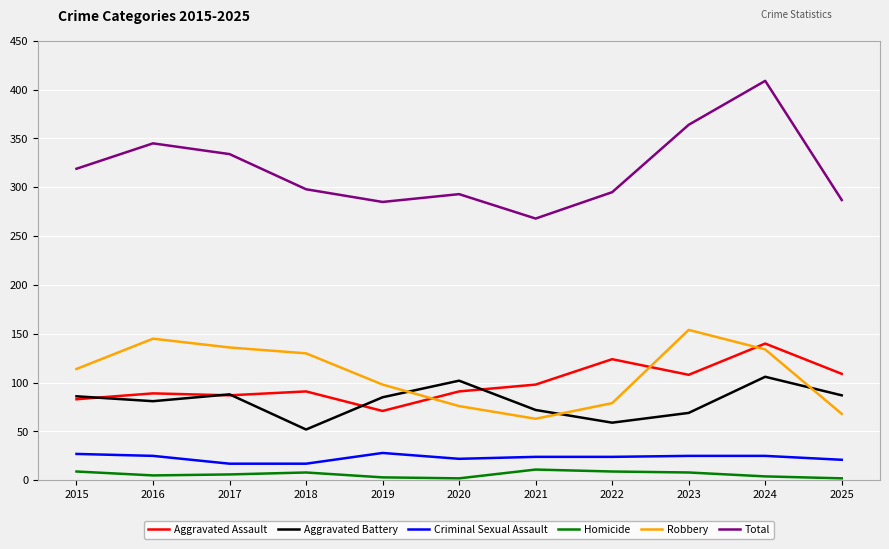

What are all the series names shown in the legend?

Aggravated Assault, Aggravated Battery, Criminal Sexual Assault, Homicide, Robbery, Total